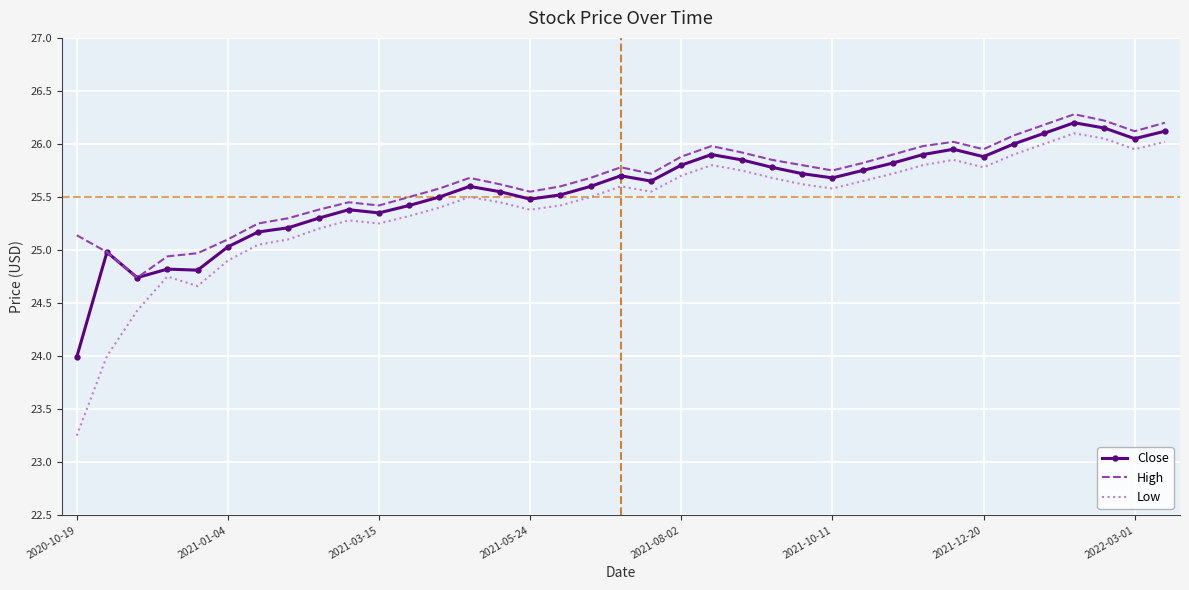

True or false: Close has more than 0 interior local peaks.

True